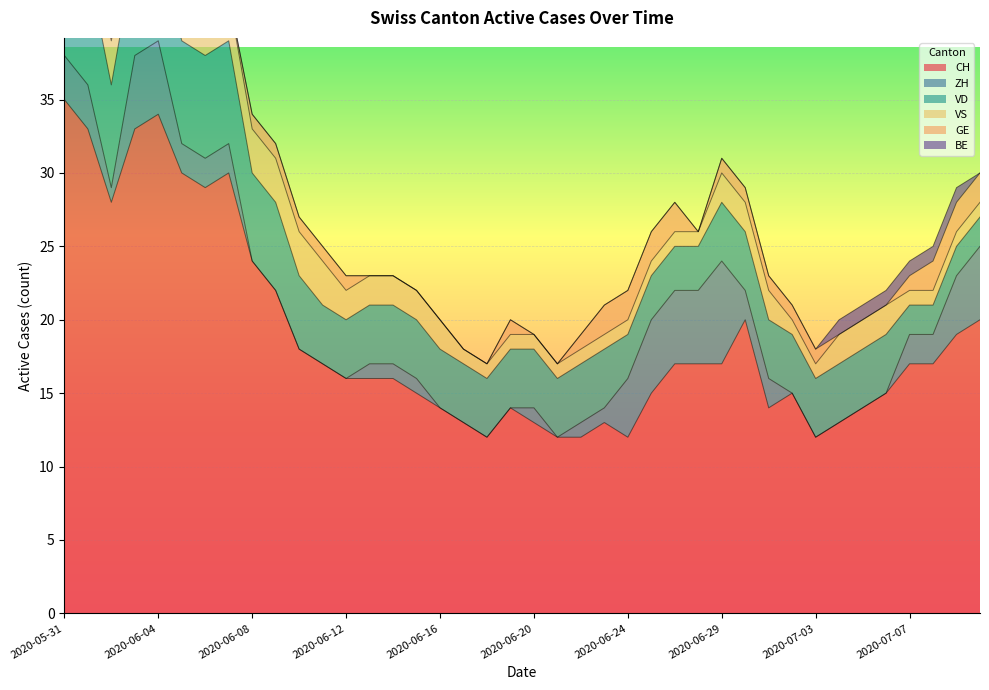

What is the label of the 9th point from the left?

2020-06-08